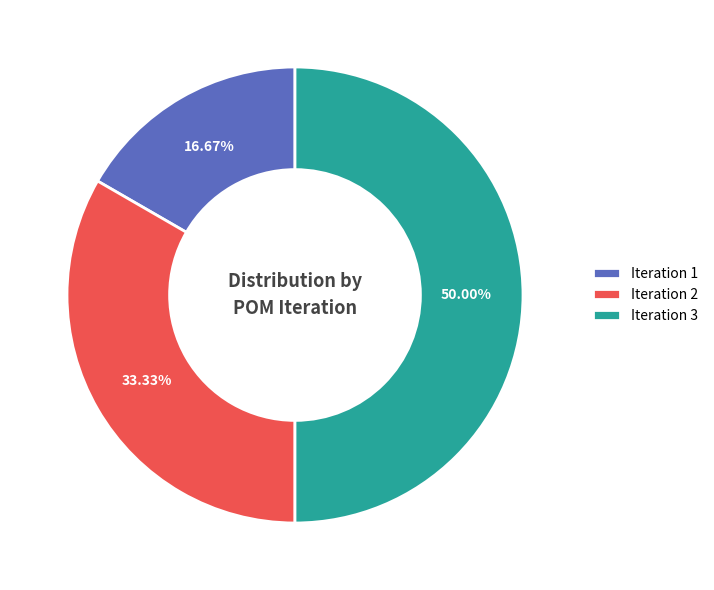

Does Iteration 1 account for over 50% of the chart?

No